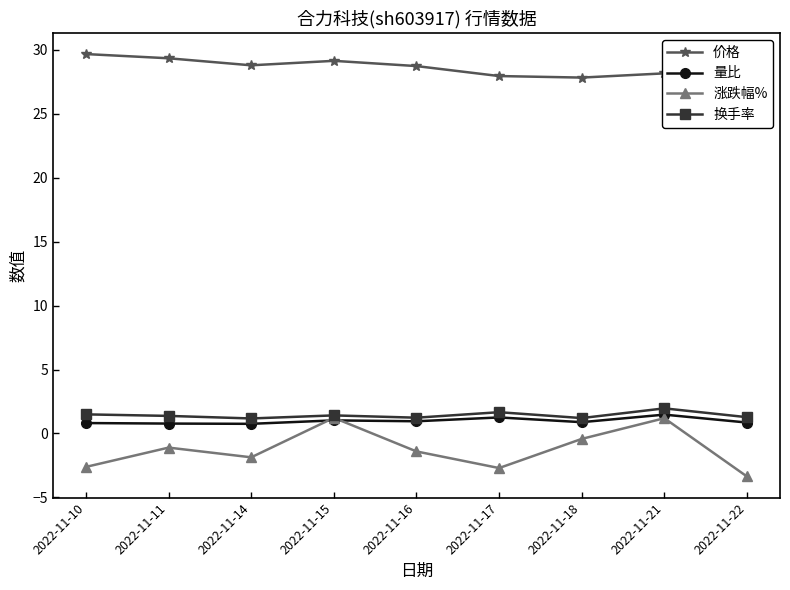

At how many categories does at least one series exceed 0?

9